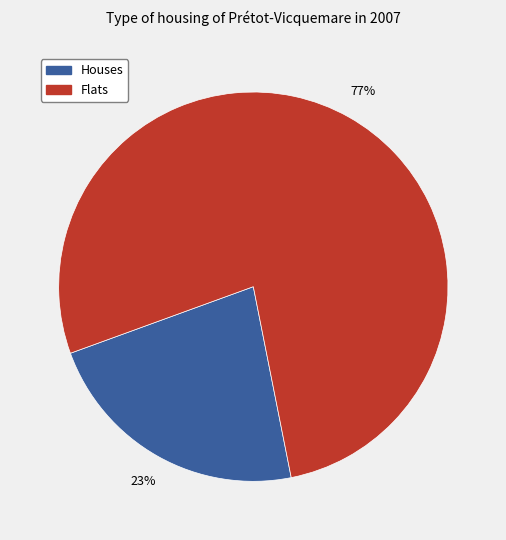

Which category has the smallest portion of the pie?

Houses